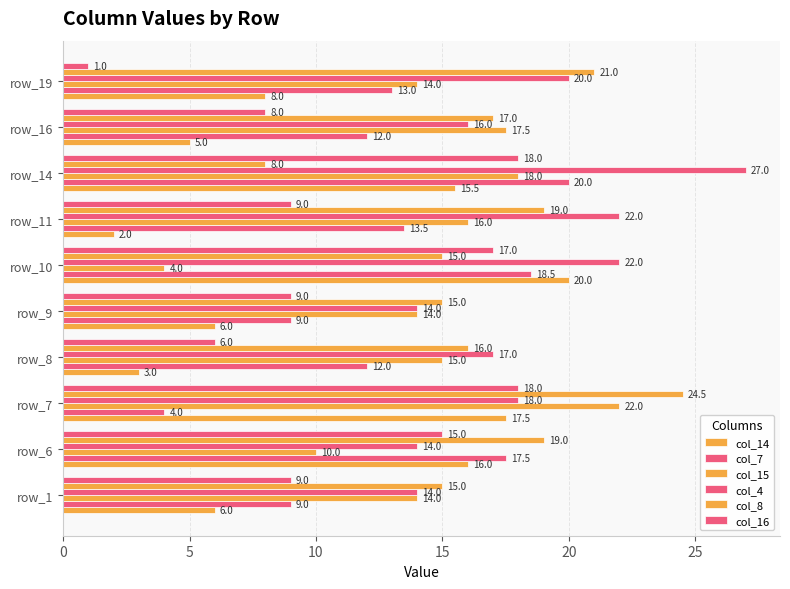

What is the sum of all col_8 values?

169.5